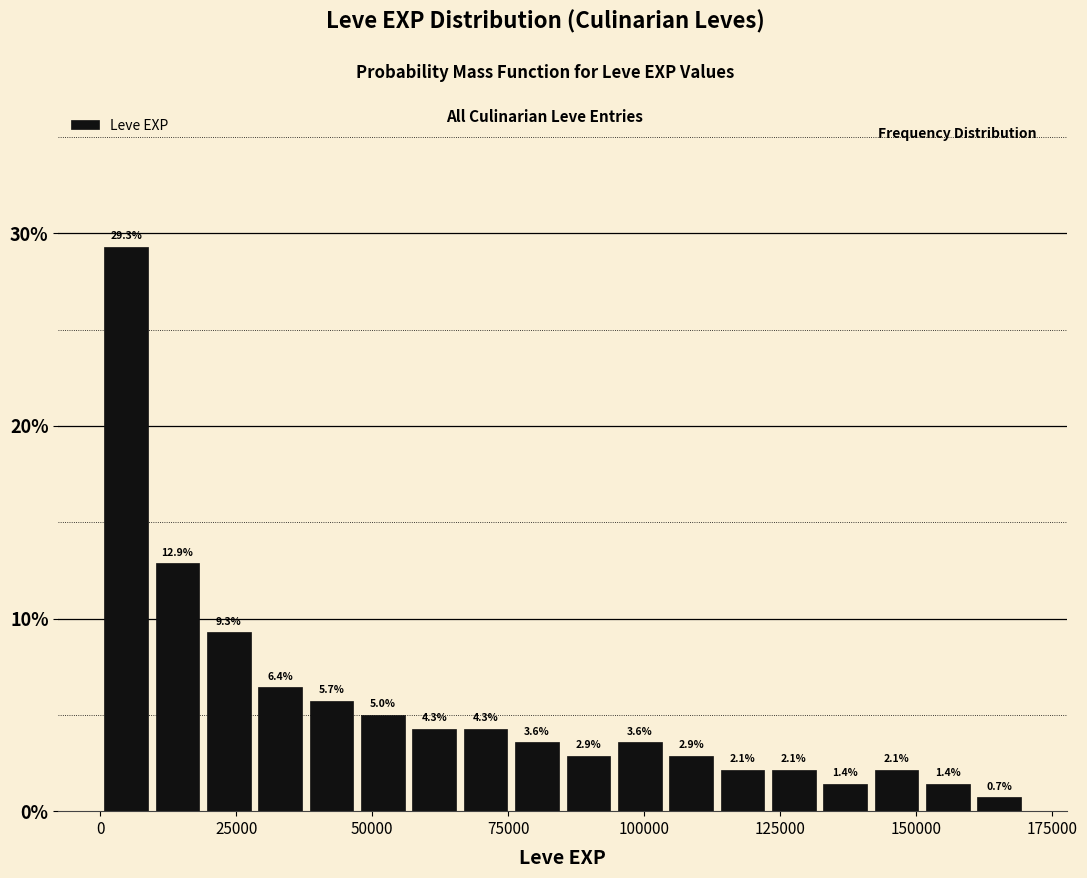

Around what value on the x-axis is the tallest bar? Give the approximate position of its centre, as read against the axis.

5000